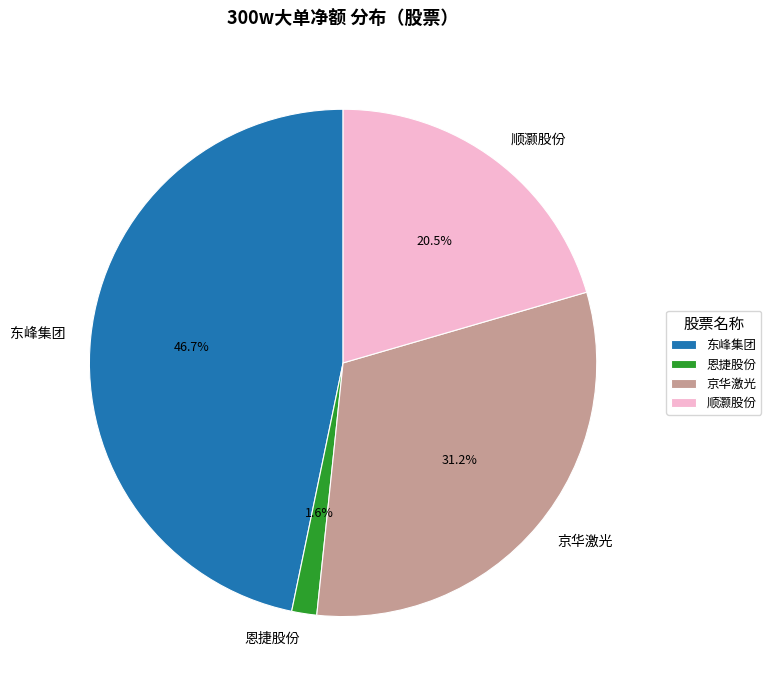

Rank the categories by value from lowest to highest.

恩捷股份, 顺灏股份, 京华激光, 东峰集团